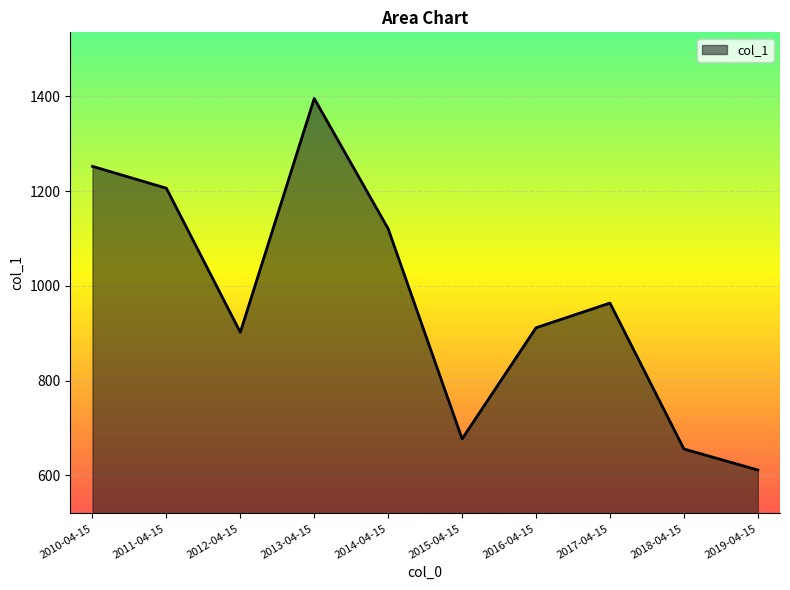

What is the smallest value displayed?

611.5